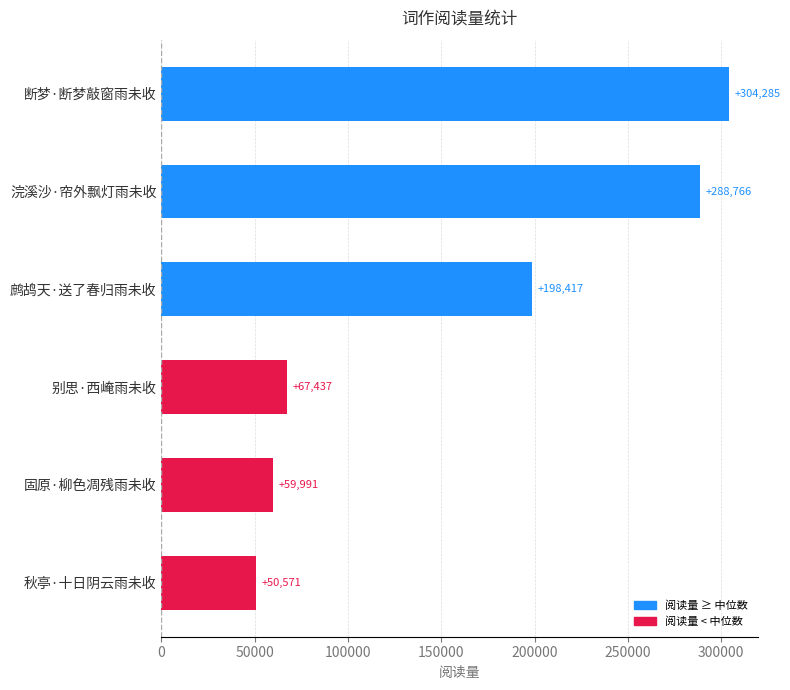

What is the difference between the values at 固原·柳色凋残雨未收 and 浣溪沙·帘外飘灯雨未收?

228775